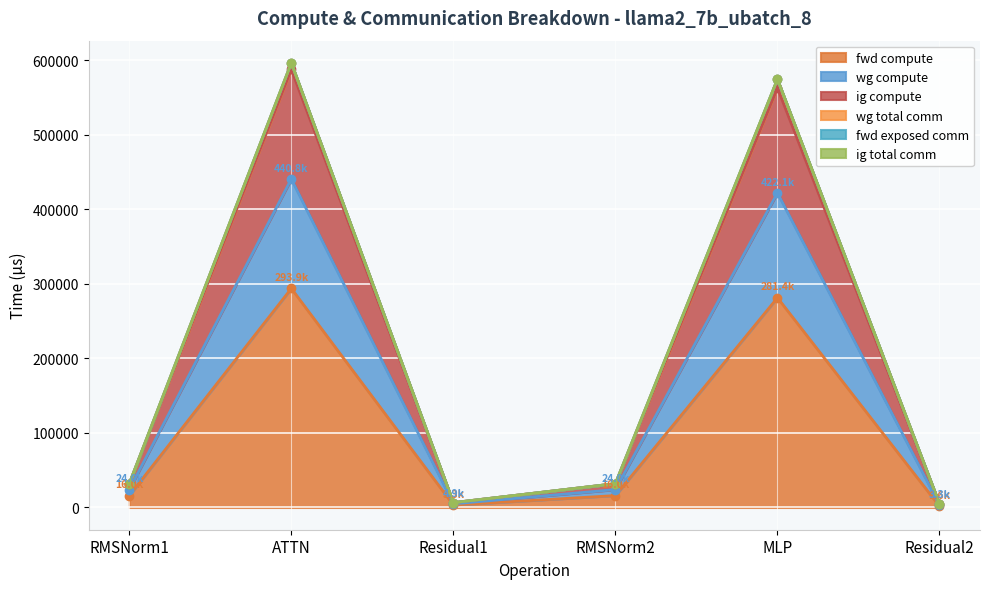

Does the chart display data point markers on the line(s)?

Yes